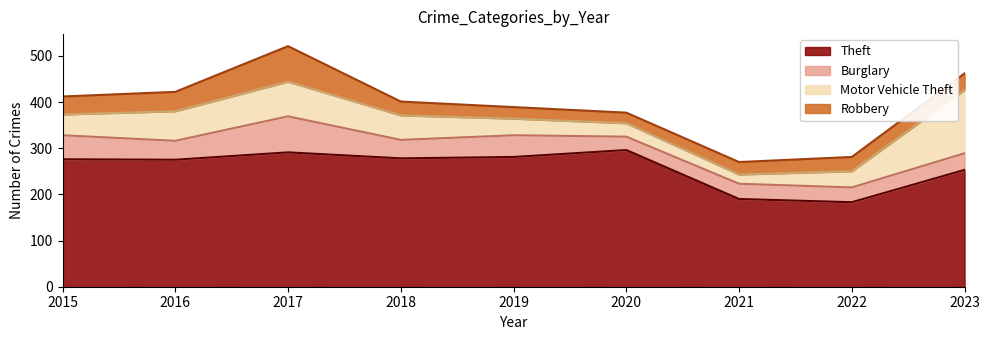

What is the difference between the Robbery values at 2016 and 2019?

17